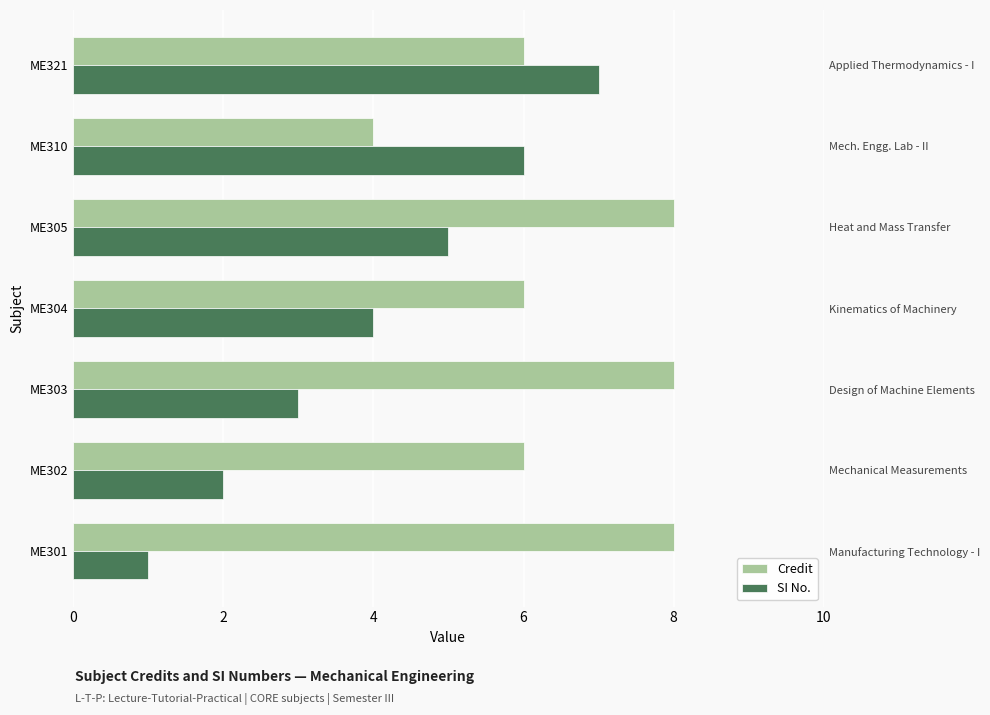

What are all the series names shown in the legend?

Credit, SI No.